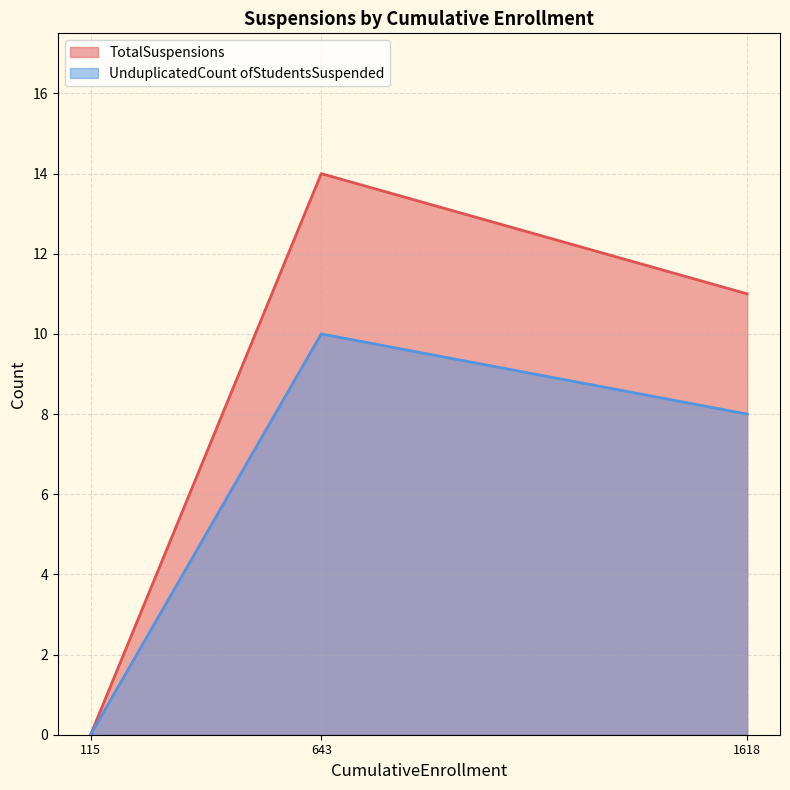

At which category is the sum across all series the highest?

643